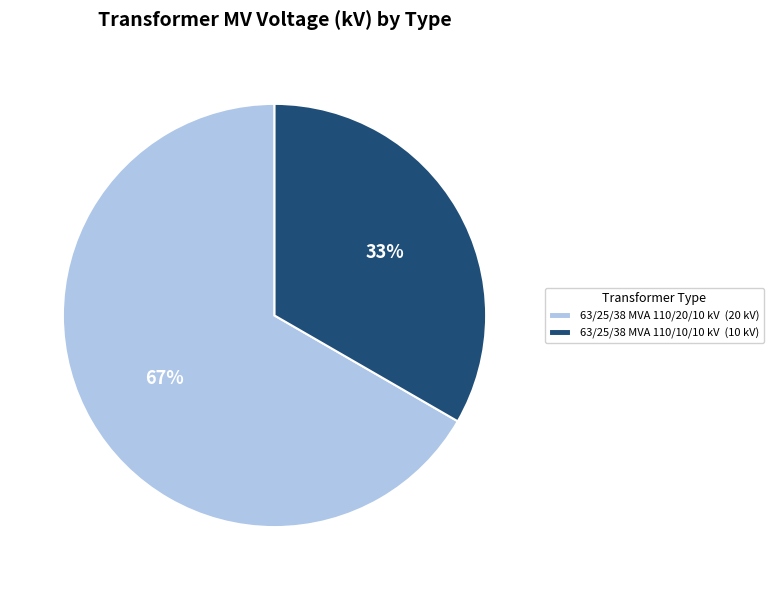

Rank the categories by value from lowest to highest.

63/25/38 MVA 110/10/10 kV, 63/25/38 MVA 110/20/10 kV